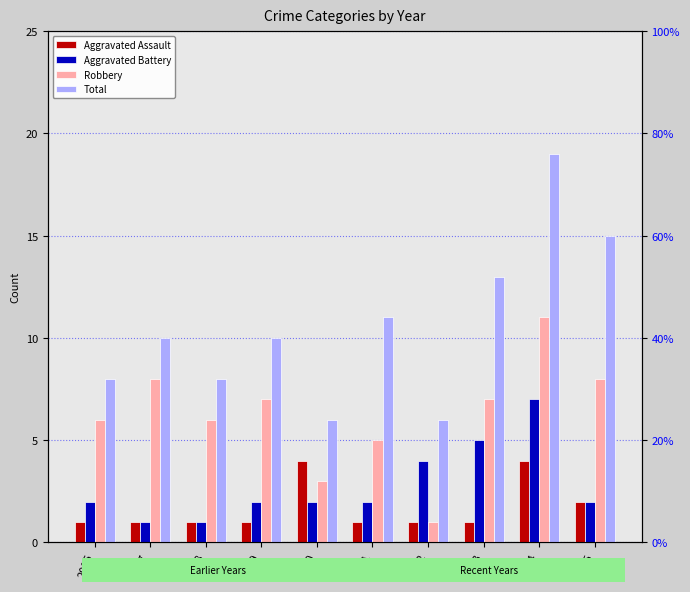

How many groups of bars are there?

10